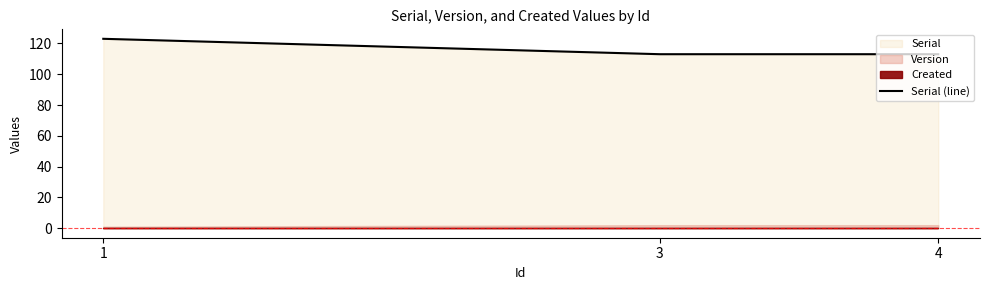

How many data points are above 113?

1